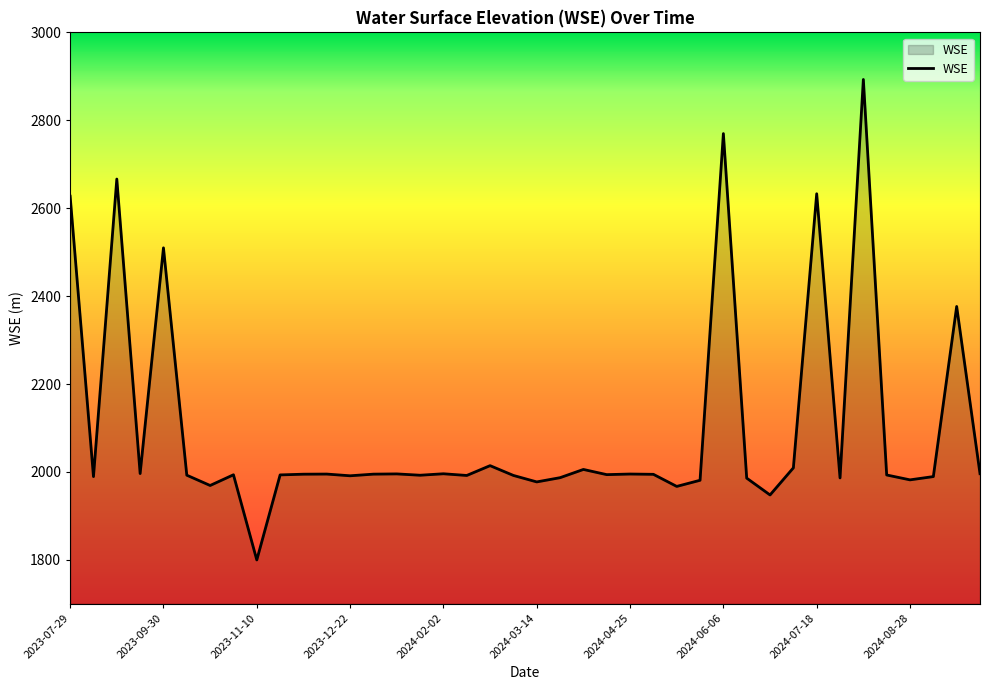

What is the difference between the maximum and minimum values?

1093.1